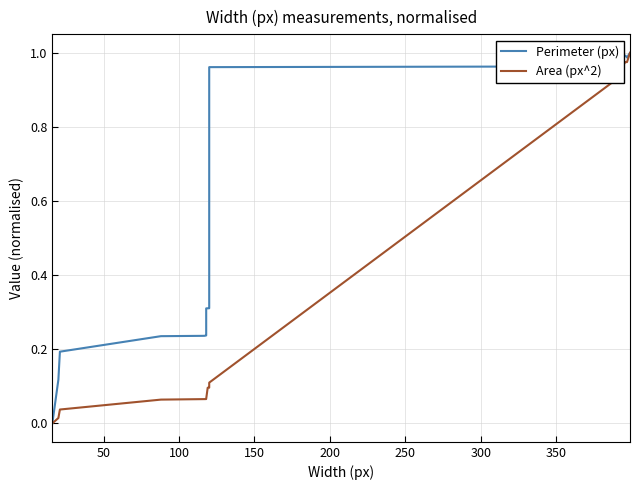

What are all the series names shown in the legend?

Perimeter (px), Area (px^2)